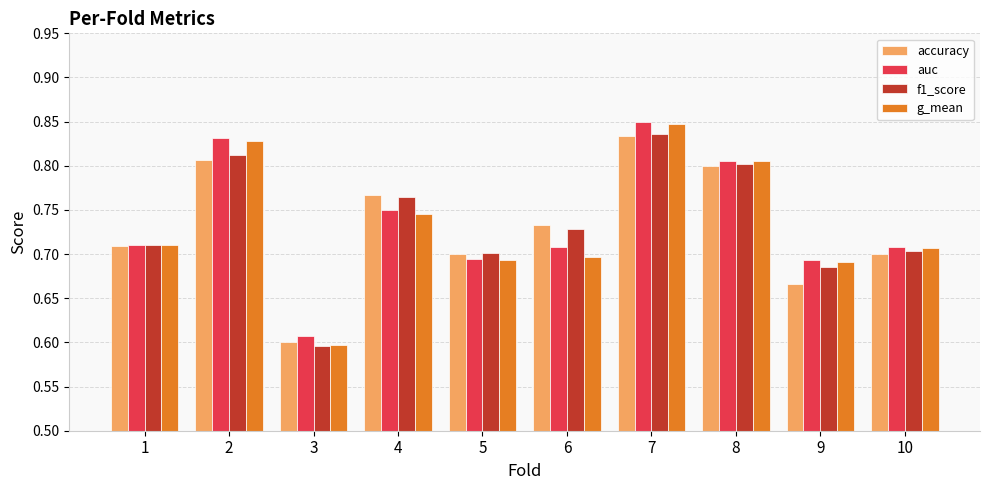

What is the sum of the g_mean values at 1 and 6?

1.4